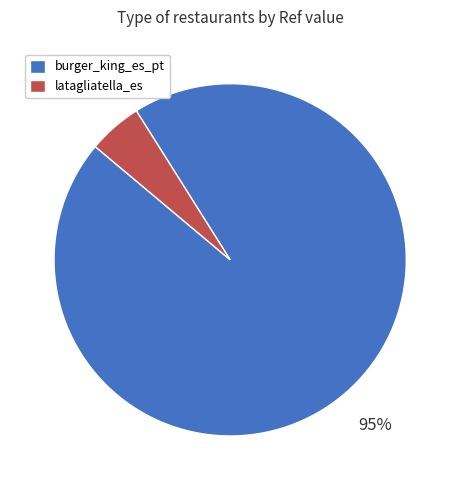

Between burger_king_es_pt and latagliatella_es, which is larger?

burger_king_es_pt